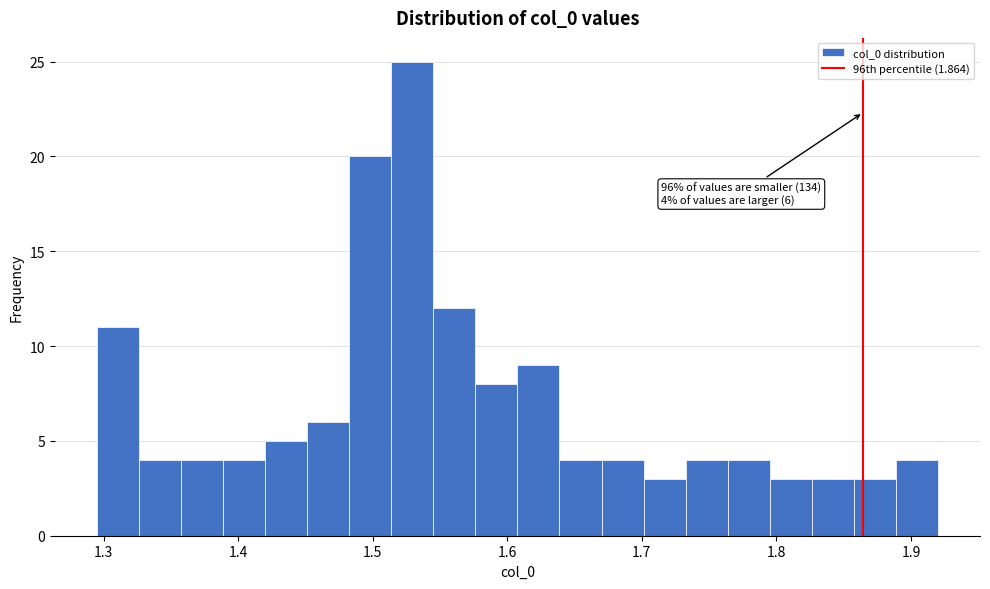

Read against the x-axis, roughly where is the centre of the tallest bar?

1.53